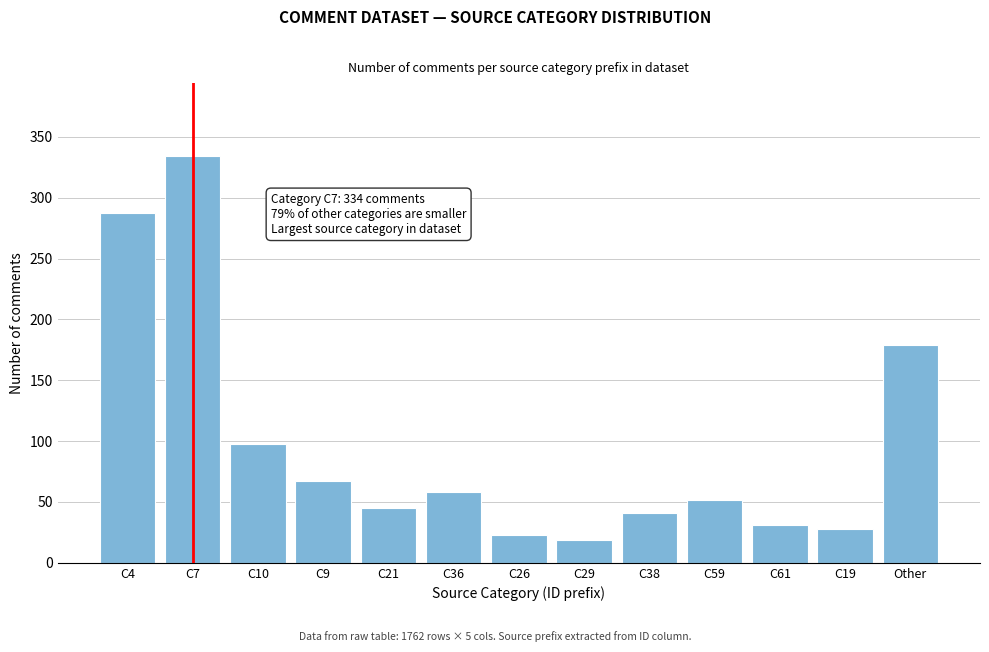

Reading left to right, what are all the values shown in this chart?

287	334	98	67	45	58	23	19	41	52	31	28	179